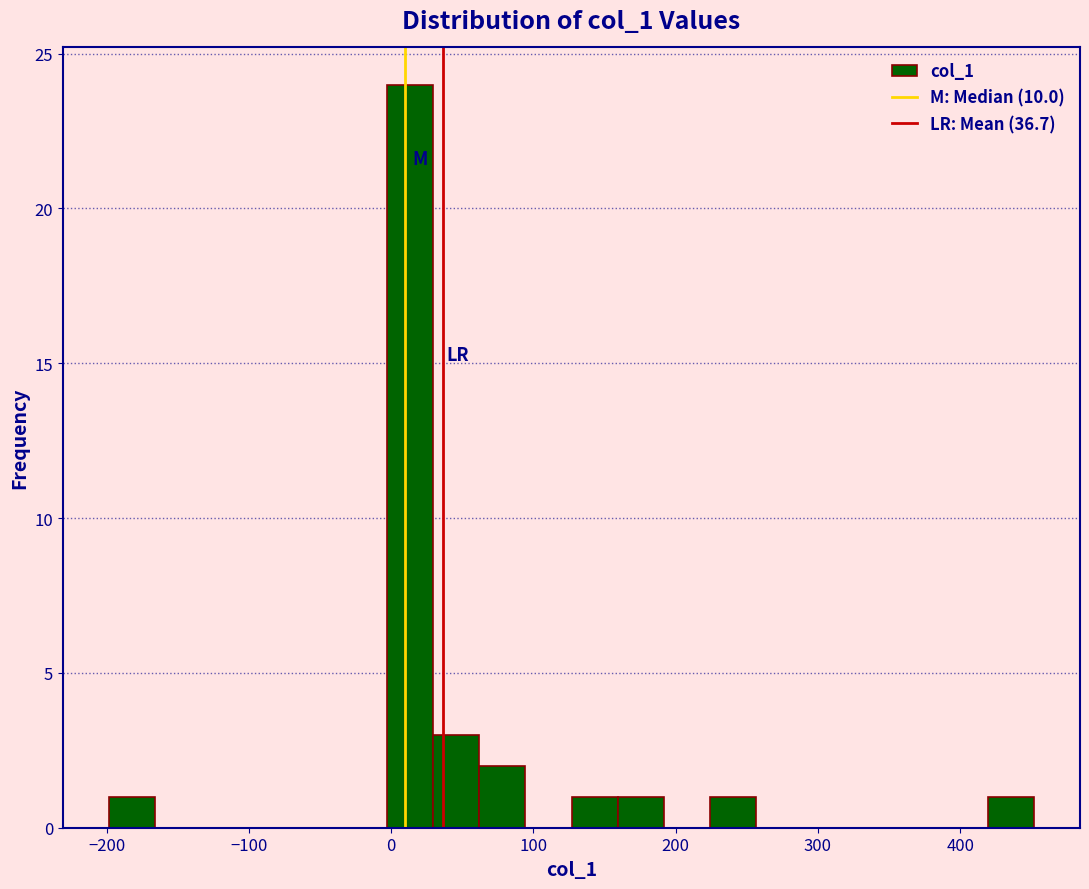

Read against the x-axis, roughly where is the centre of the tallest bar?

10